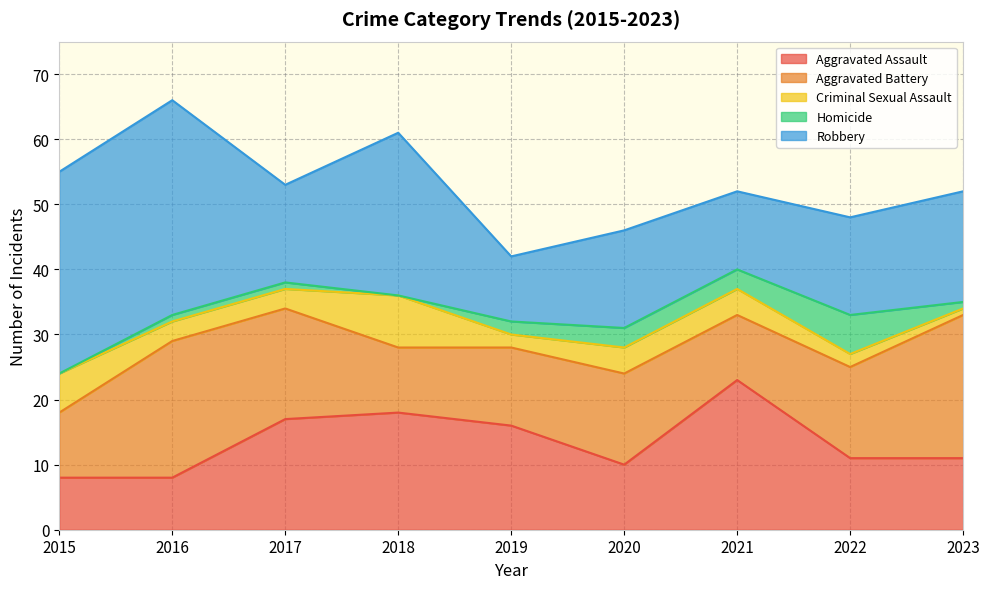

True or false: Robbery and Criminal Sexual Assault cross at least once.

False